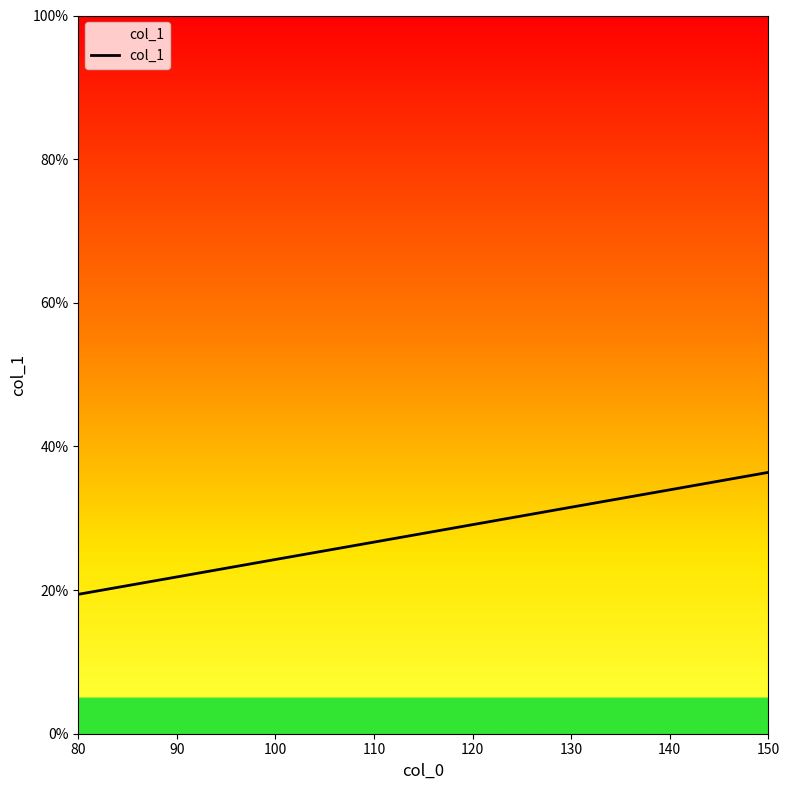

Is it true that the value at 120 is 0.3?

True